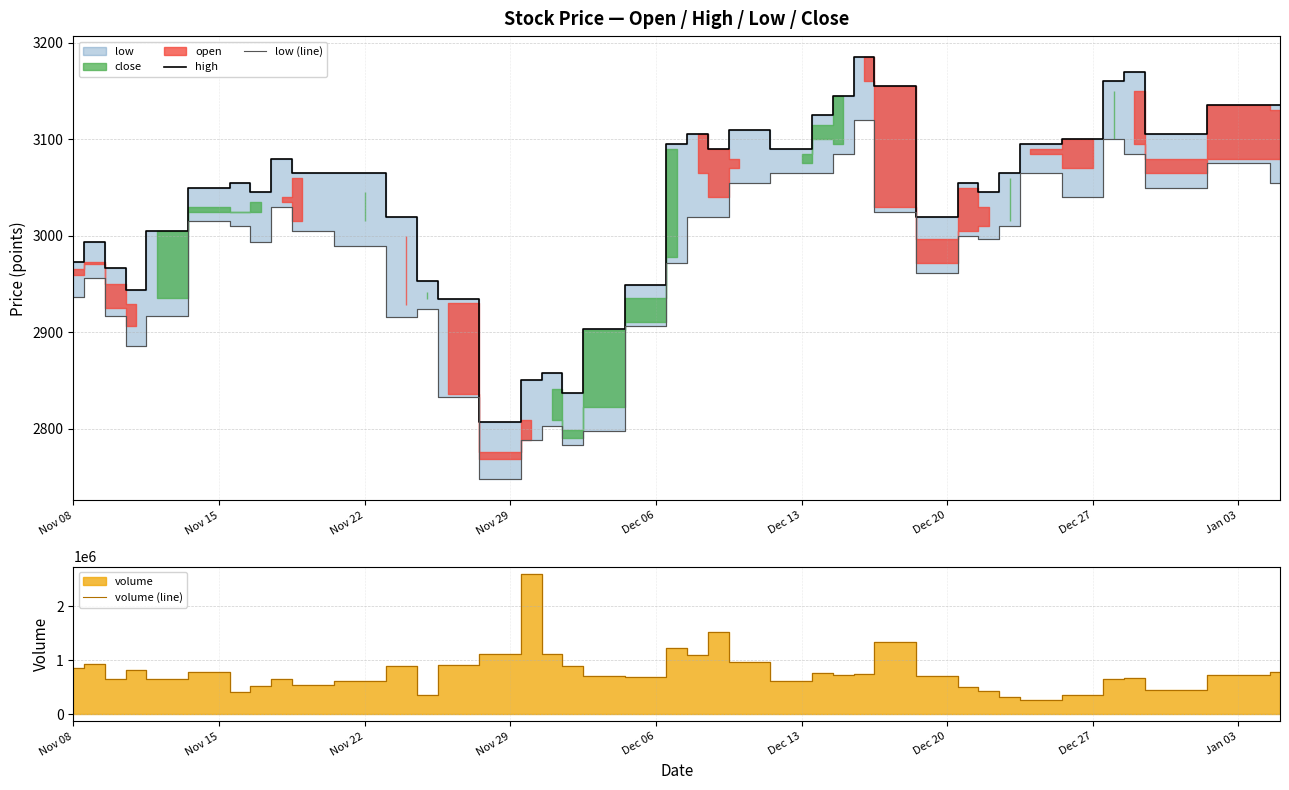

True or false: high and low (line) intersect in this chart.

False